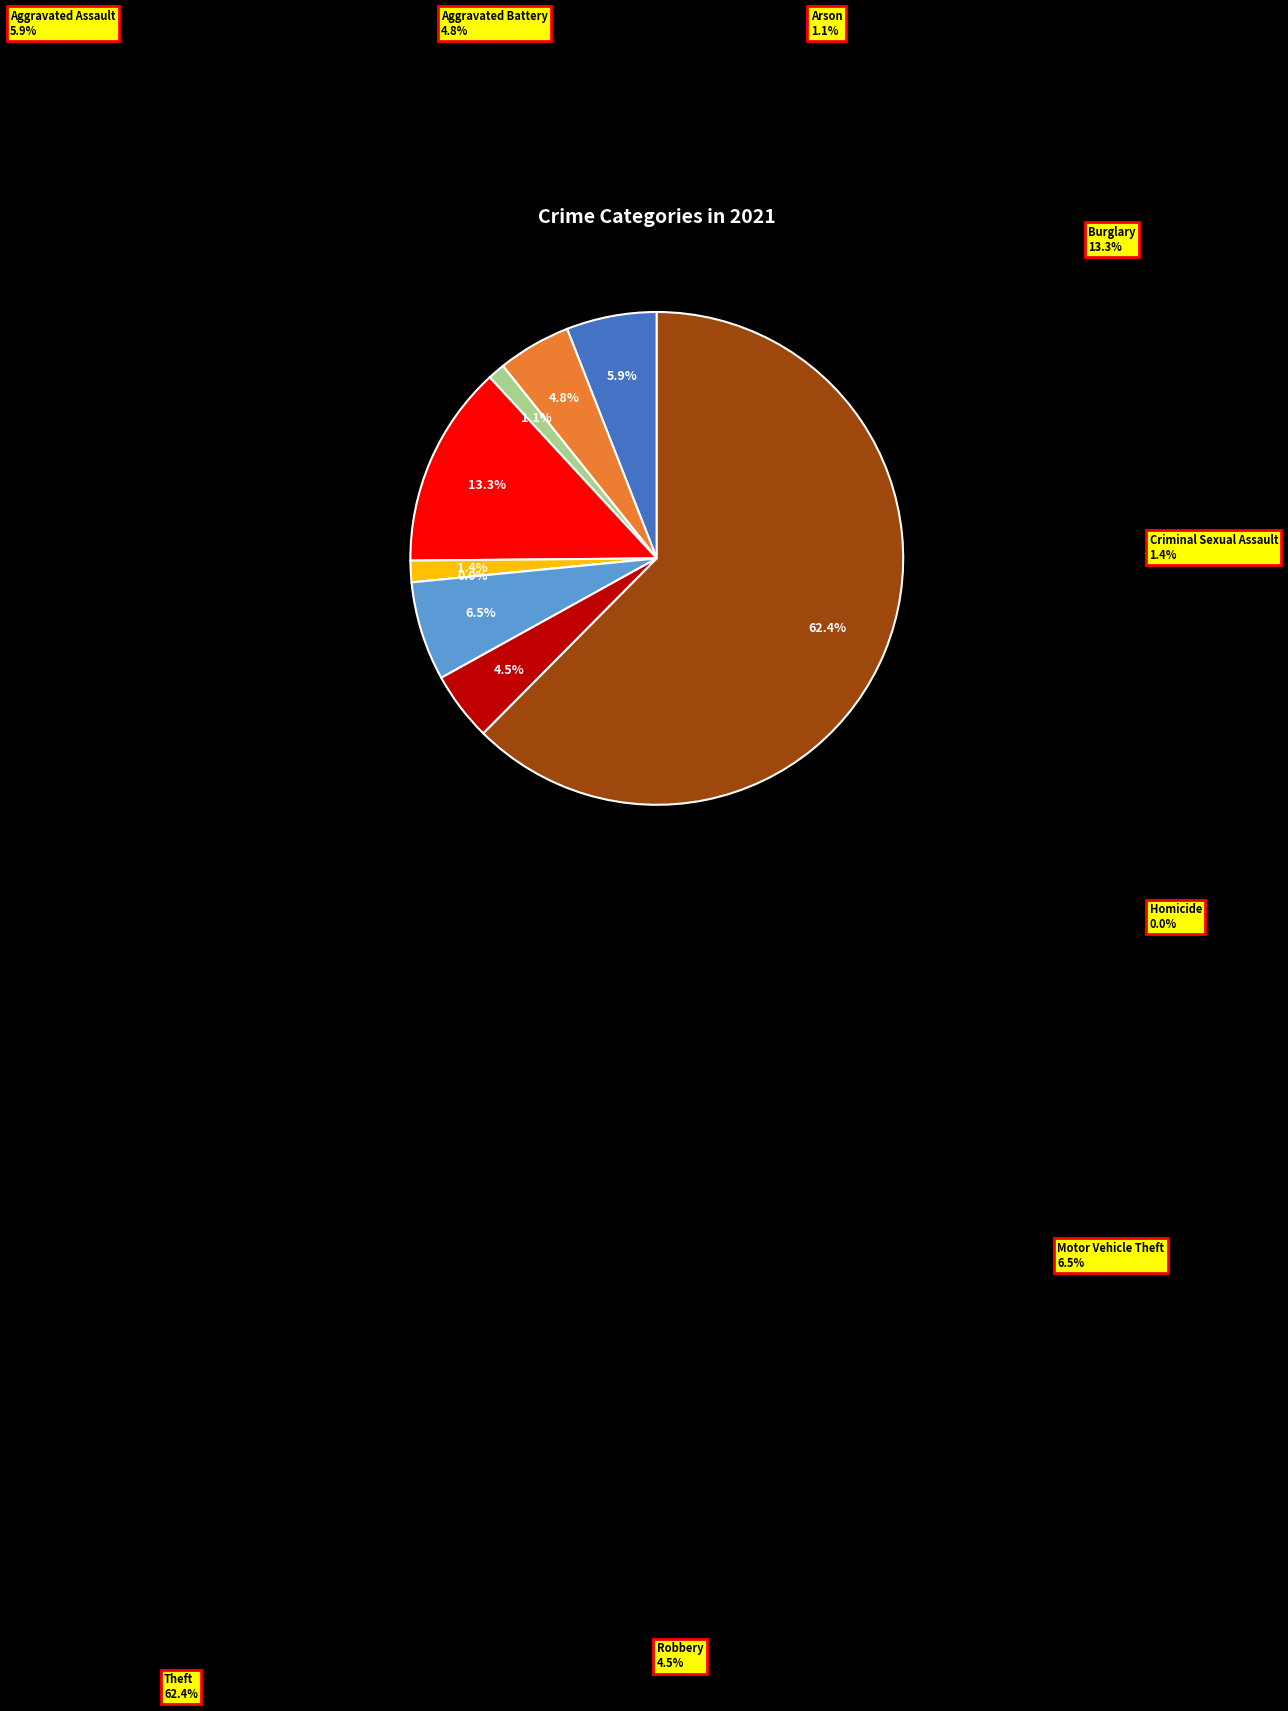

The Burglary slice represents 13% of the pie. True or false?

True